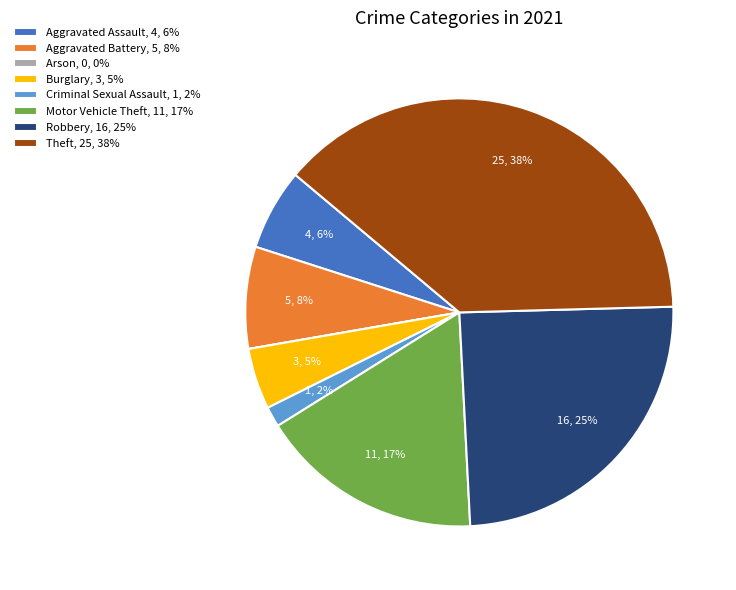

To the nearest percent, what is the difference between the largest and smallest slice percentages?

38%